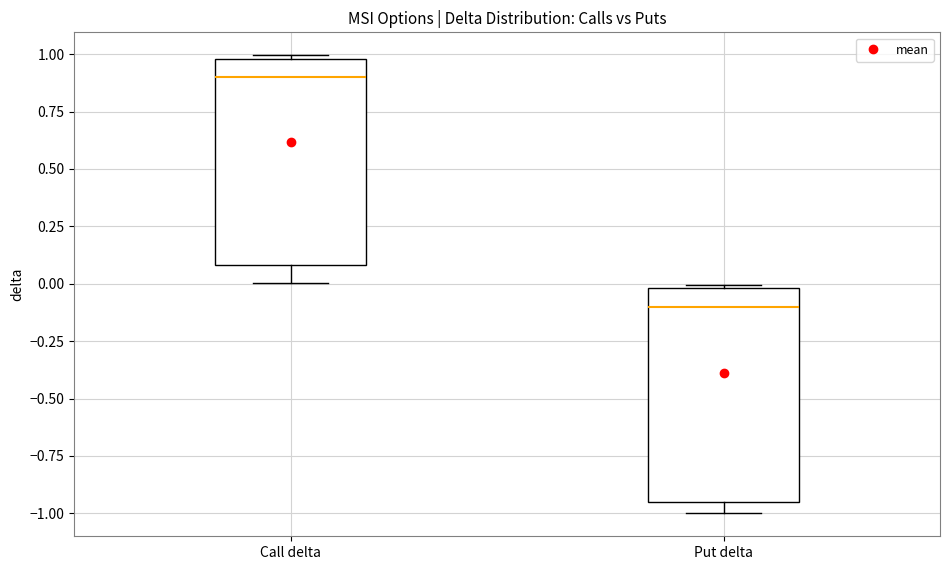

Which box has the lowest median line?

Put delta